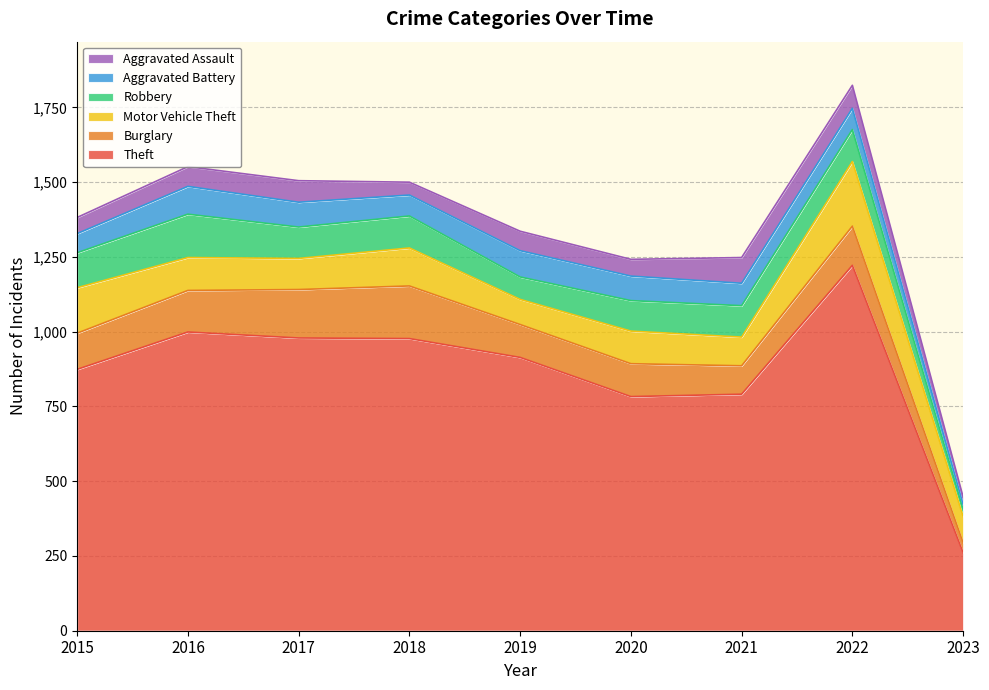

At which label does Aggravated Battery first exceed 75?

2016